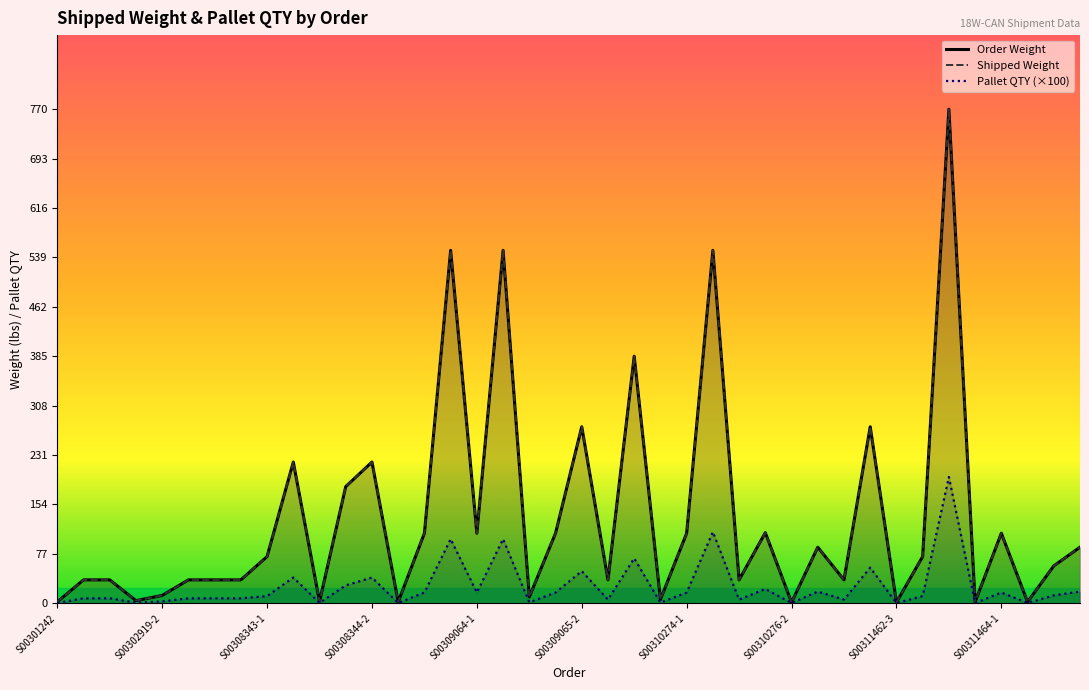

Reading left to right, transcribe all the data shown in this chart.

Order Weight: 2.0	36.4	36.4	4.0	12.1	36.4	36.4	36.4	72.8	220.1	2.6	181.9	220.1	1.9	109.1	550.3	109.1	550.3	9.7	109.1	275.1	36.4	385.2	5.8	109.1	550.3	36.4	110.1	1.3	87.3	36.4	275.1	1.3	72.8	770.4	1.9	109.1	1.9	58.2	87.3
Shipped Weight: 2.0	36.4	36.4	4.0	12.1	36.4	36.4	36.4	72.8	220.1	2.6	181.9	220.1	1.9	109.1	550.3	109.1	550.3	9.7	109.1	275.1	36.4	385.2	5.8	109.1	550.3	36.4	110.1	1.3	87.3	36.4	275.1	1.3	72.8	770.4	1.9	109.1	1.9	58.2	87.3
Pallet QTY (×100): 0.5	7.6	7.6	0.8	2.8	7.6	7.6	7.6	11.1	40.0	0.4	27.8	40.0	0.3	16.7	100.0	16.7	100.0	1.3	16.7	50.0	5.6	70.0	0.8	16.7	111.1	5.6	22.2	0.2	18.2	5.6	55.6	0.2	11.1	196.8	0.3	16.7	0.3	12.1	18.2